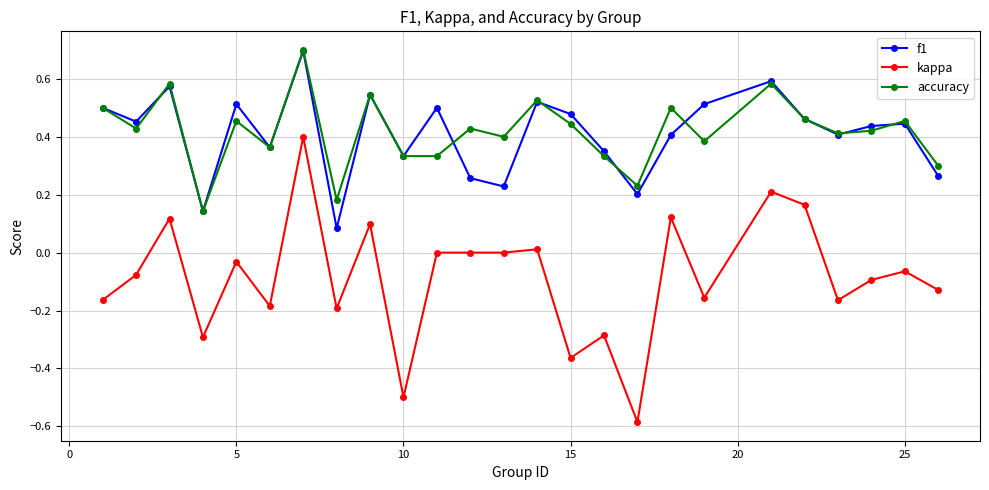

How many interior local peaks does the f1 series have?

8